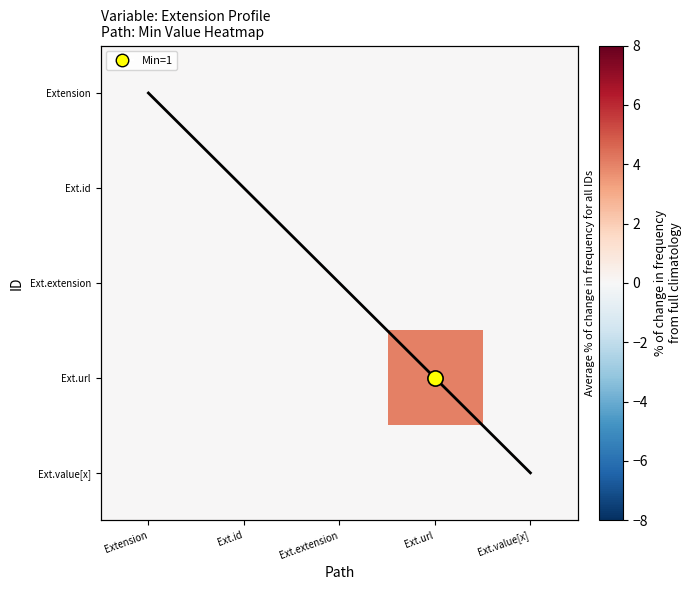

How many data points in Diagonal trace are above 2?

2